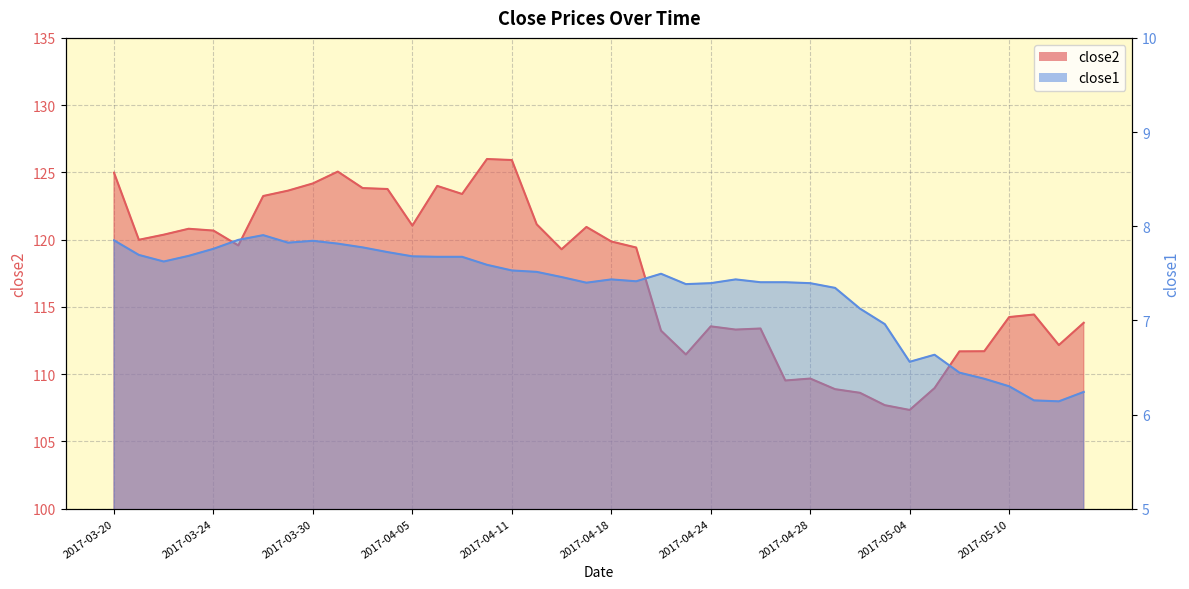

Which series has the largest total across all categories?

close2